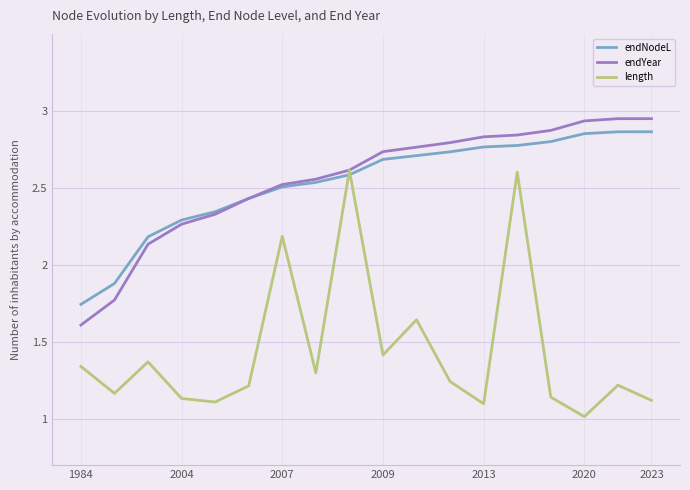

What are all the series names shown in the legend?

endNodeL, endYear, length